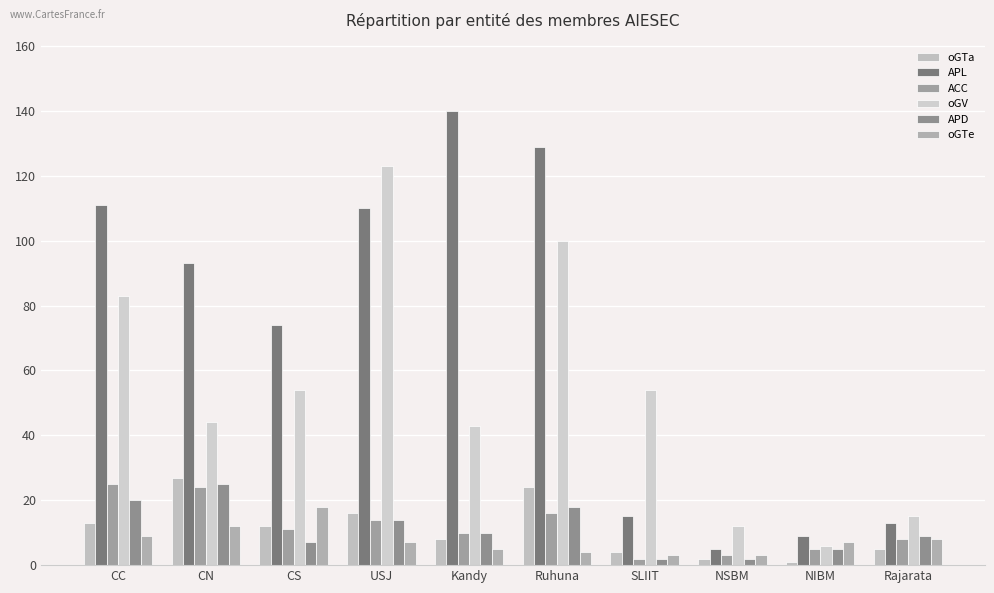

What is the label of the 7th bar from the left?

SLIIT